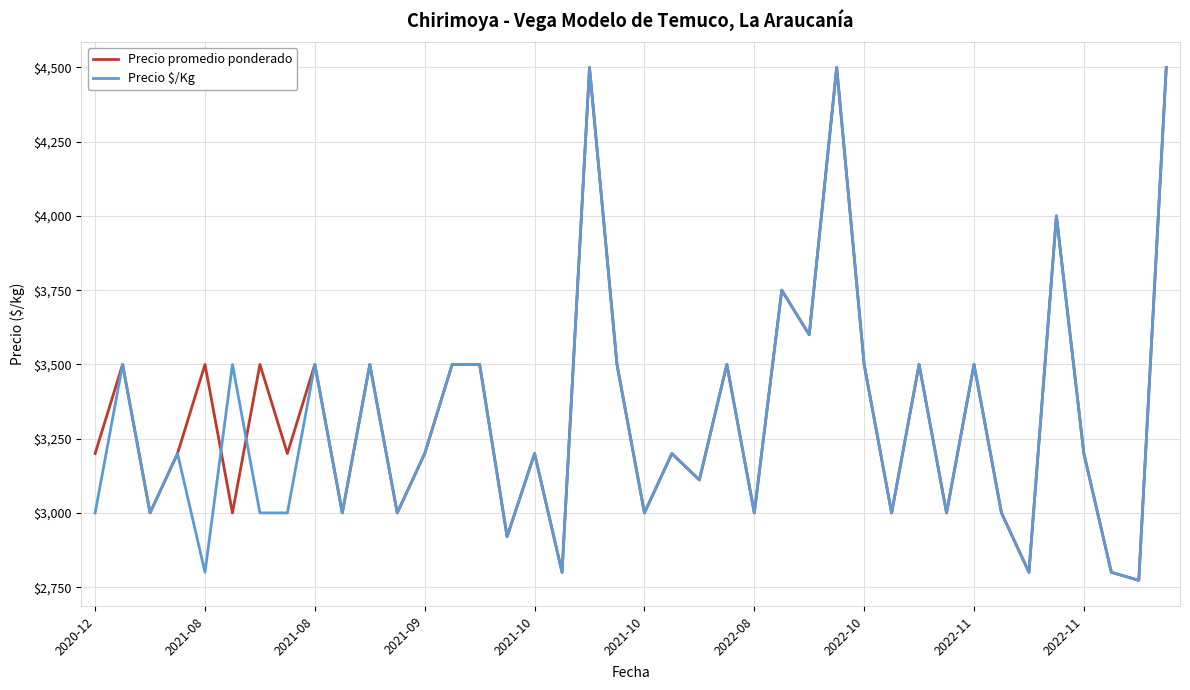

Is this an area chart (filled region under the line)?

No